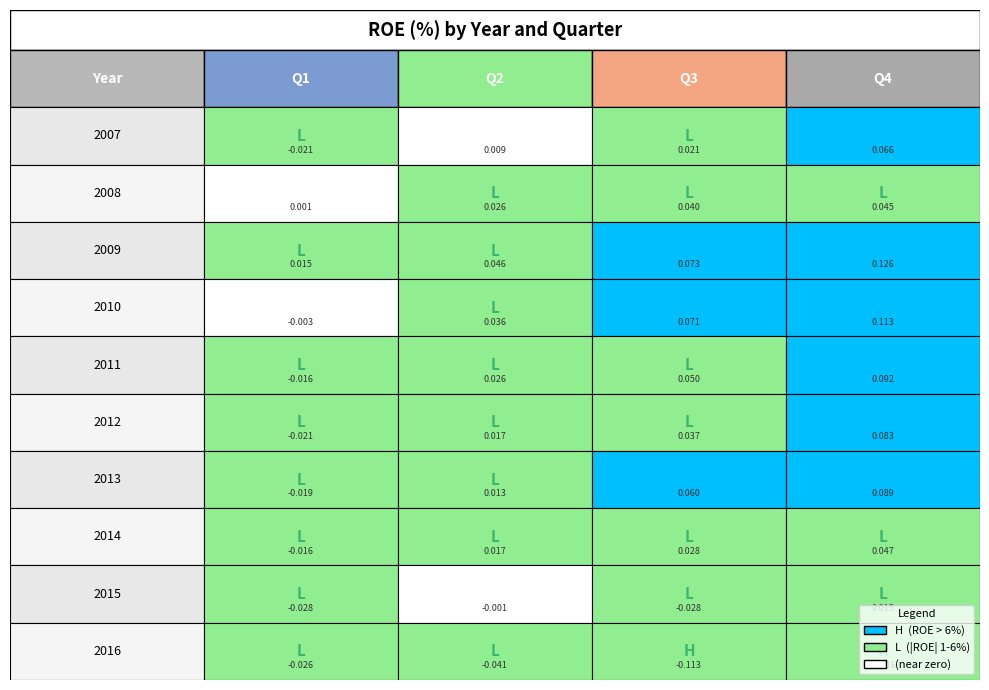

Reading left to right, extract all data points from this chart.

2007: 0=-0.0	1=0.0	2=0.0	3=0.1
2008: 0=0.0	1=0.0	2=0.0	3=0.0
2009: 0=0.0	1=0.0	2=0.1	3=0.1
2010: 0=-0.0	1=0.0	2=0.1	3=0.1
2011: 0=-0.0	1=0.0	2=0.0	3=0.1
2012: 0=-0.0	1=0.0	2=0.0	3=0.1
2013: 0=-0.0	1=0.0	2=0.1	3=0.1
2014: 0=-0.0	1=0.0	2=0.0	3=0.0
2015: 0=-0.0	1=-0.0	2=-0.0	3=0.0
2016: 0=-0.0	1=-0.0	2=-0.1	3=-0.1